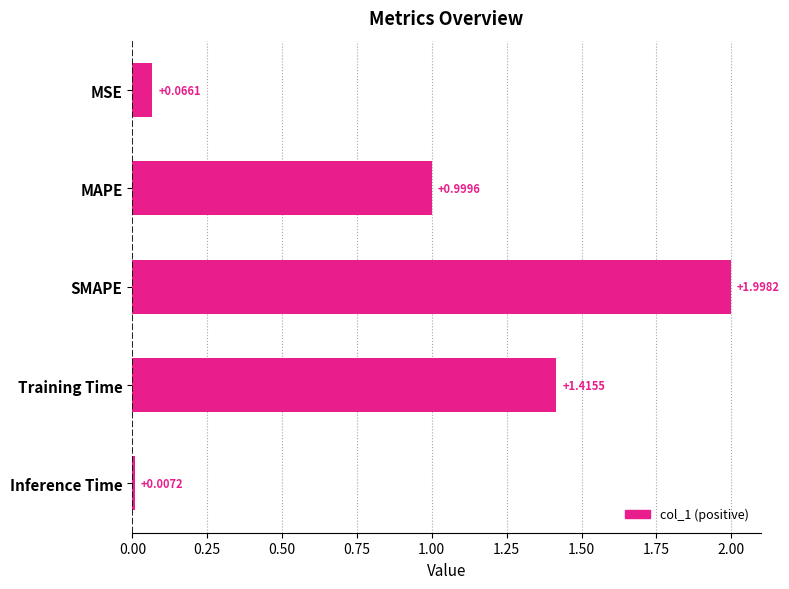

At which label is the value closest to 1?

MAPE